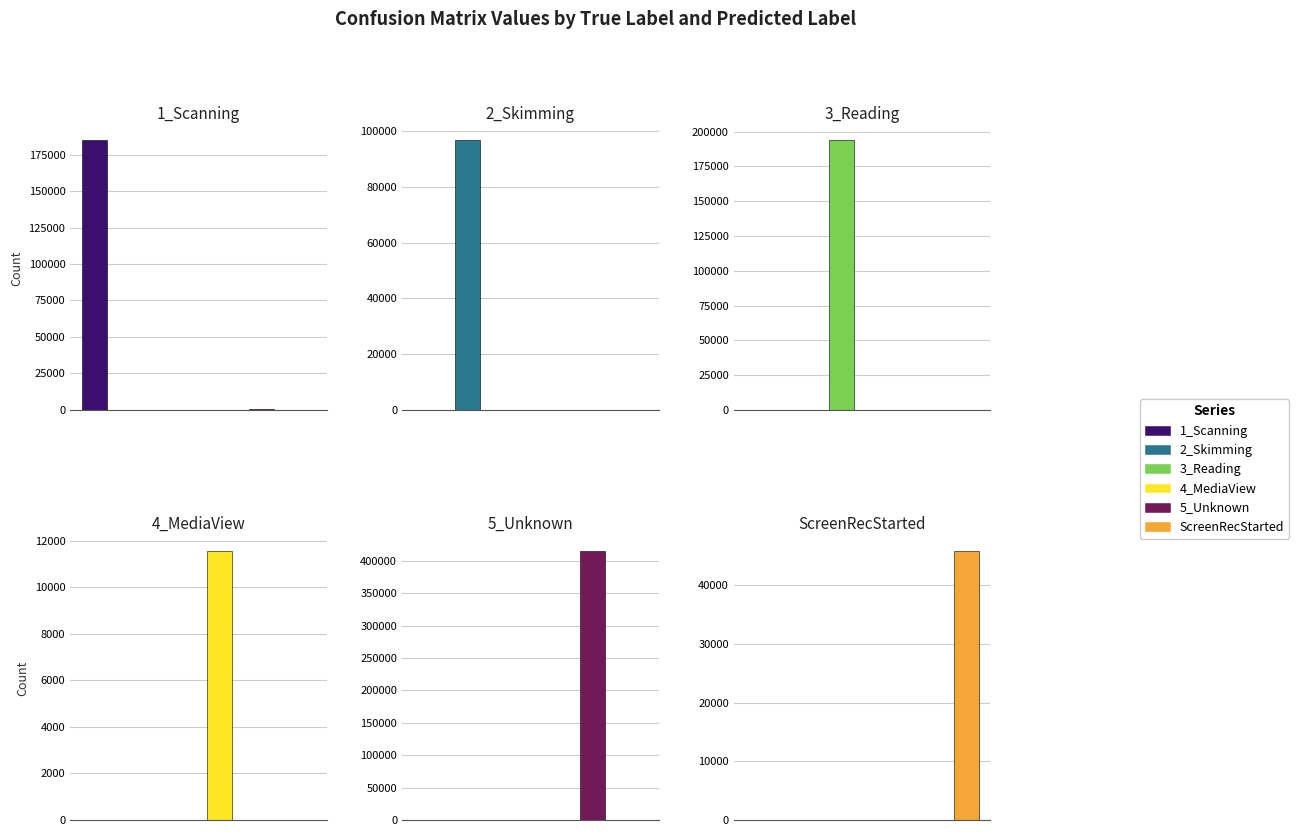

What is the difference between the maximum and minimum values in the 3_Reading series?

193691